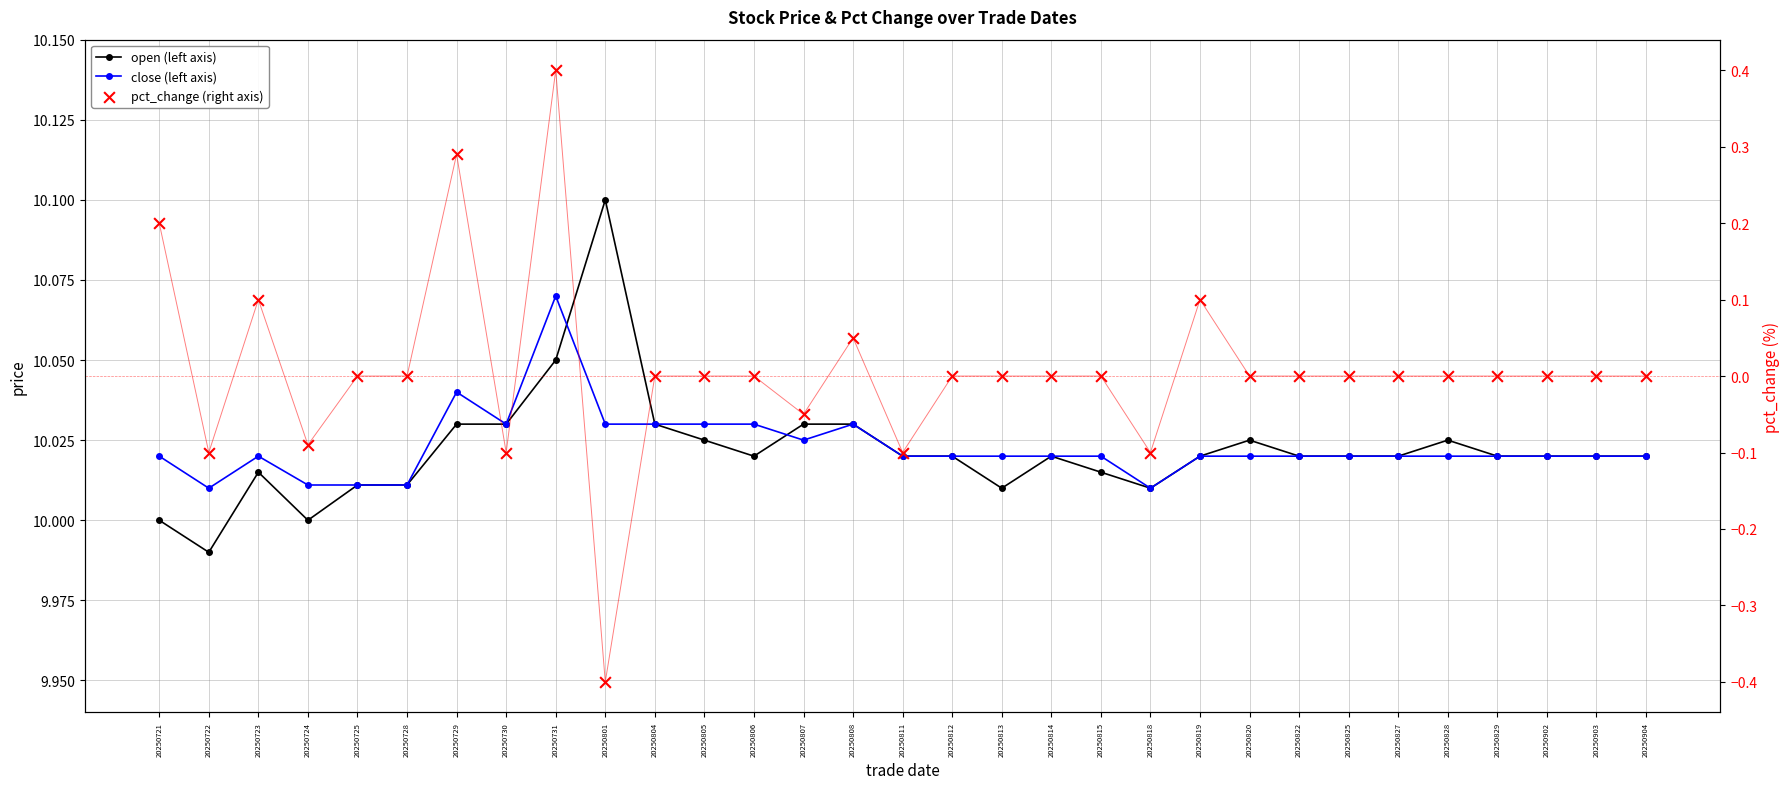

Which series has the widest spread of Y values?

pct_change (right axis)